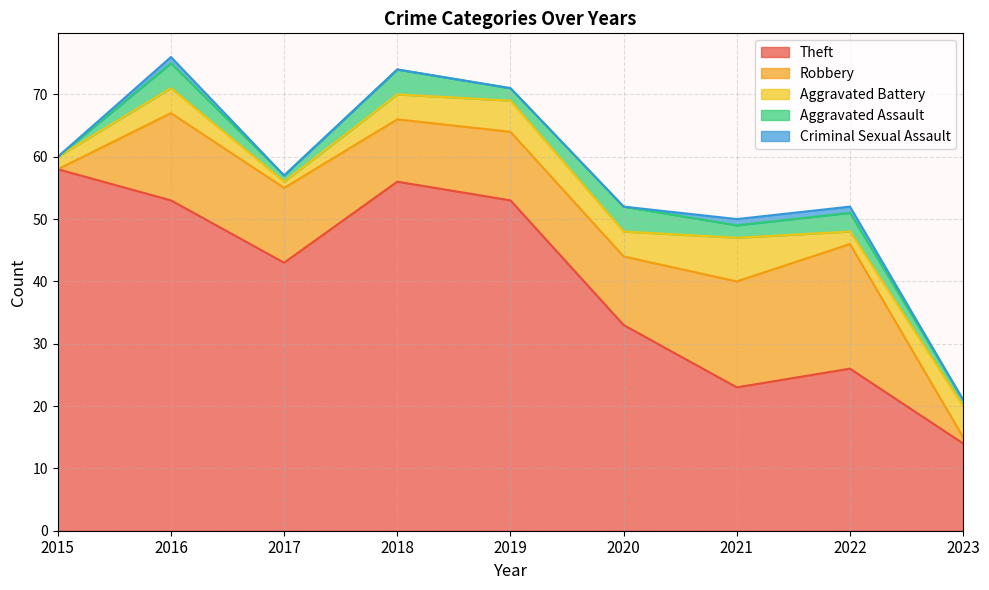

What is the value of the Aggravated Battery point at the 6th from the left?

4